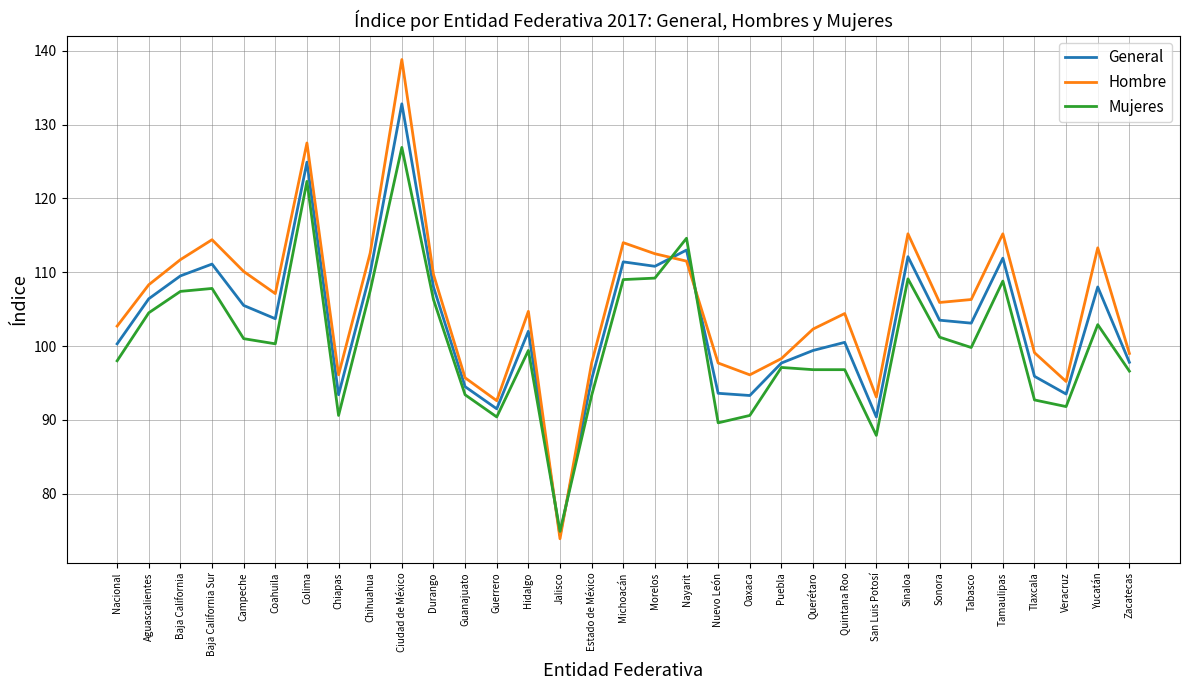

After their last crossing, which series has the higher values: Hombre or General?

Hombre